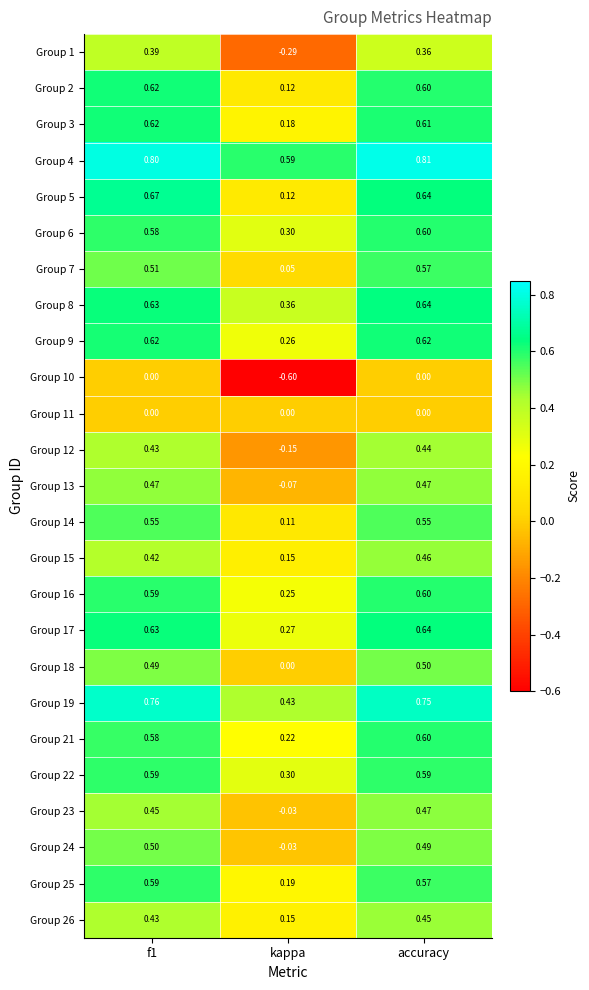

Where is Group 26 nearest to the value 0?

kappa